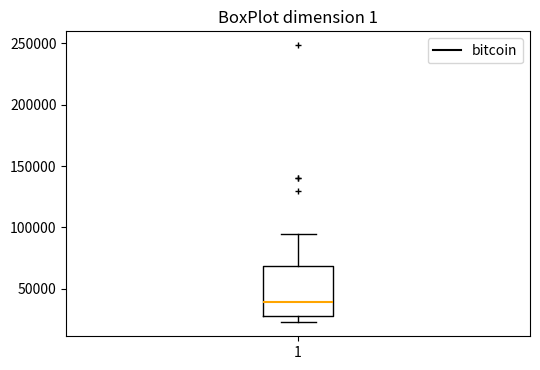

Transcribe this box plot: give where the median line is, the range the box spans, and where the two whiskers end, as read against the y-axis. The values are not printed on the chart, so give them approximately, as read against the axis.

median 40000, box 25000 to 70000, whiskers 25000 (just below the box's lower edge) to 95000